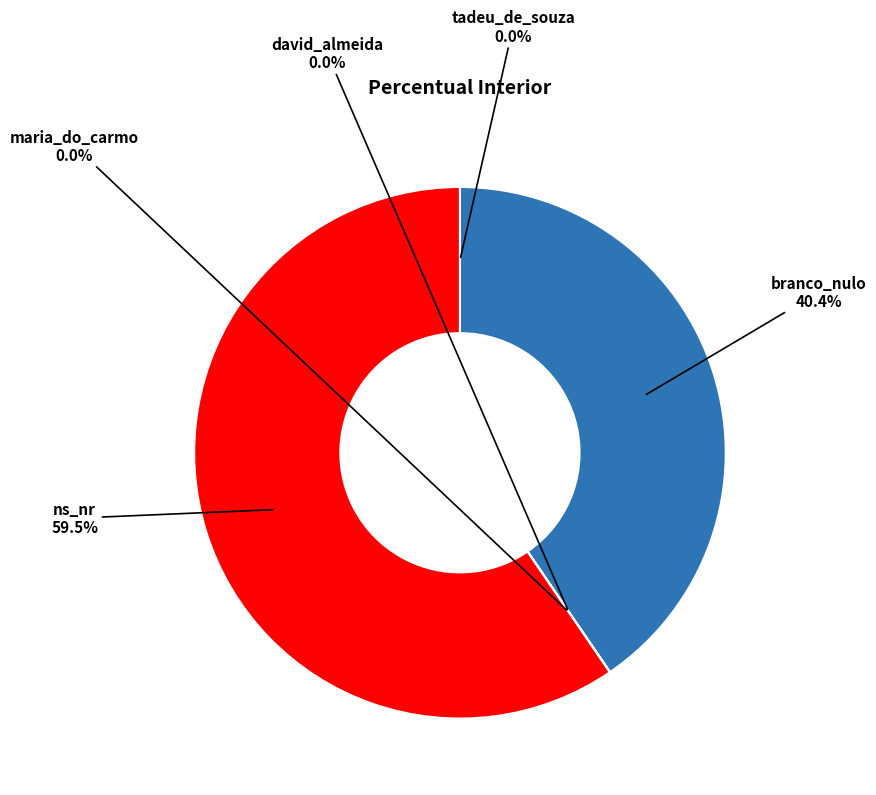

The david_almeida slice represents 14% of the pie. True or false?

False